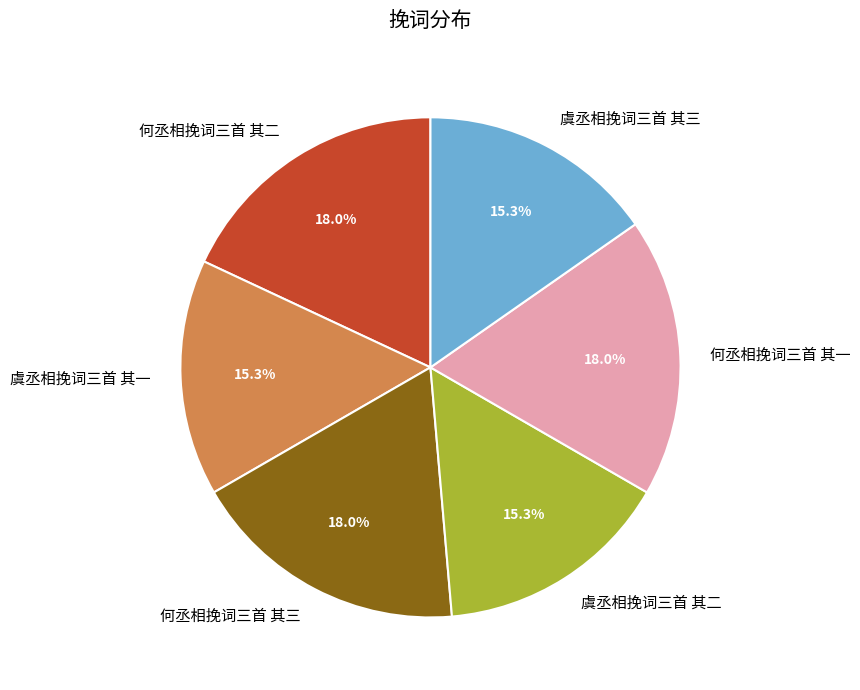

What percentage is NOT represented by 虞丞相挽词三首 其三?

84.7%